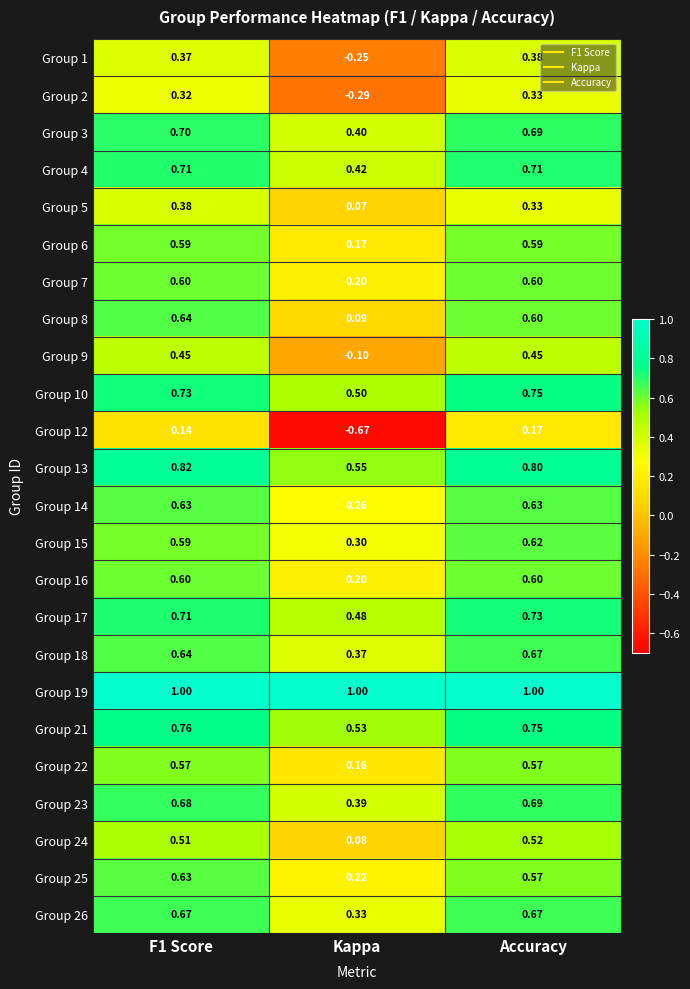

What is the greatest value displayed?

1.0